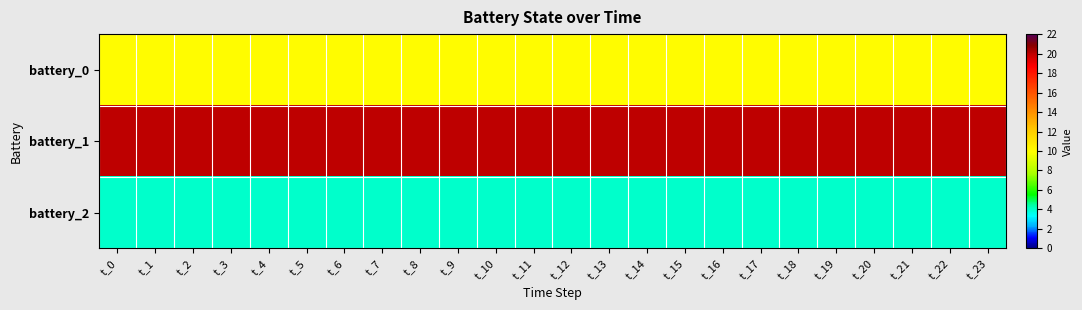

Between t_16 and t_14, which is larger?

t_16